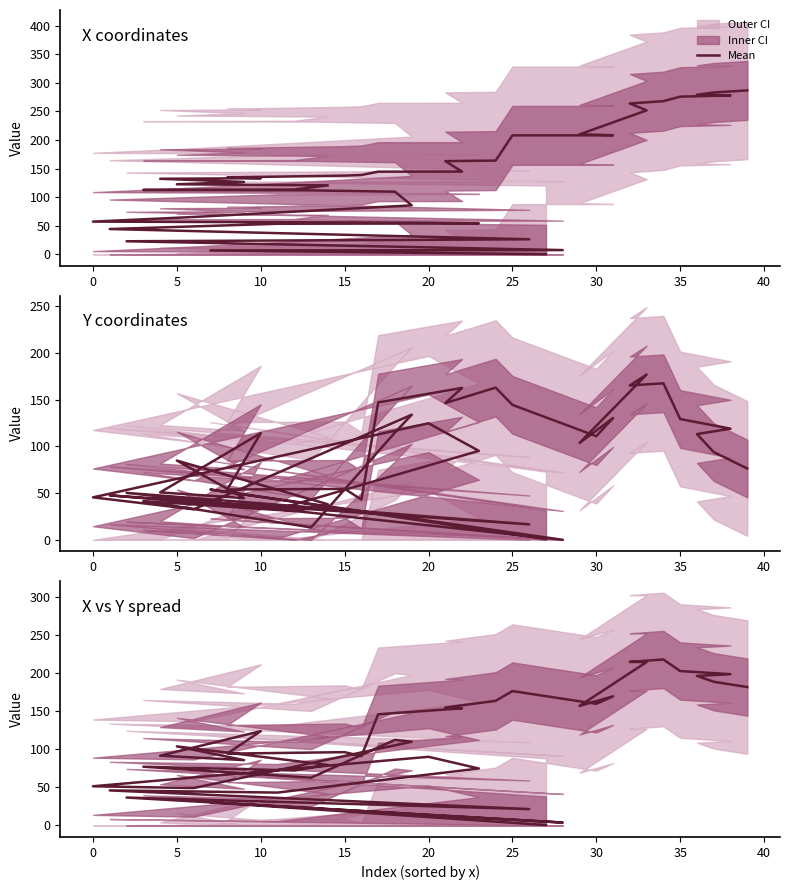

What is the difference between the maximum and minimum values?

217.4